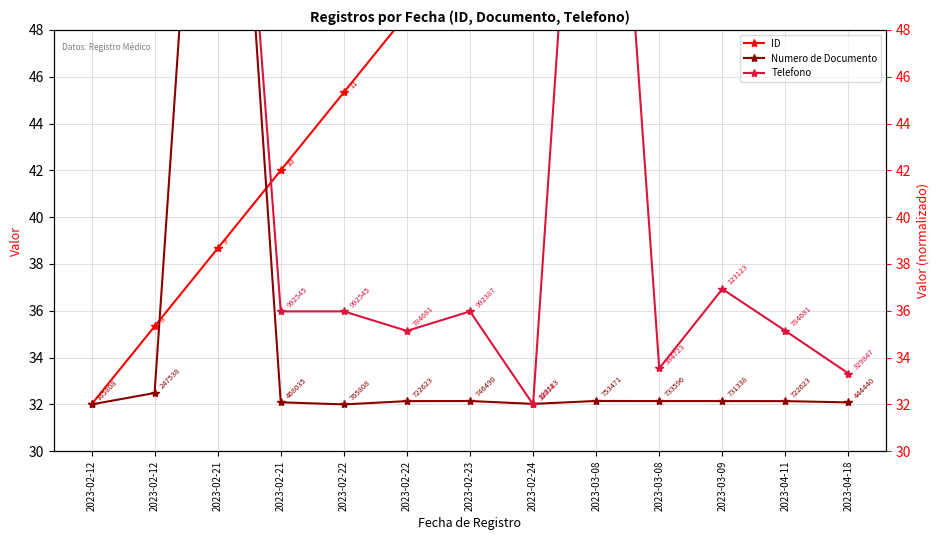

How many times do Numero de Documento and Telefono cross each other?

4